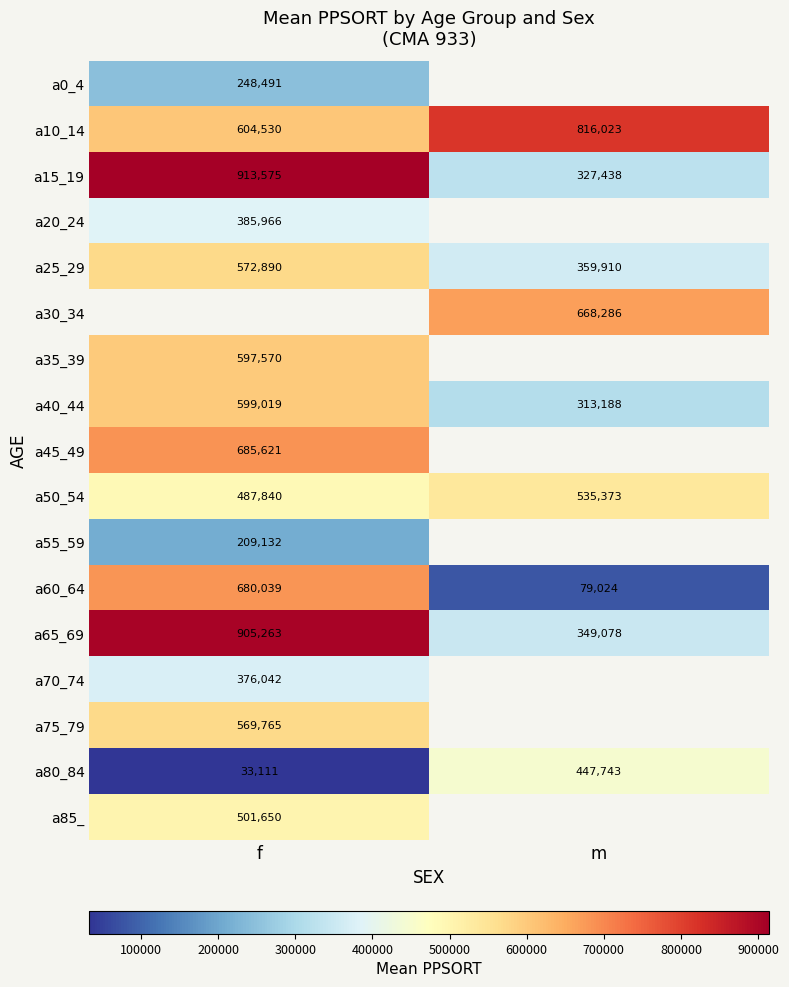

Which category has the highest value in the a10_14 series?

m